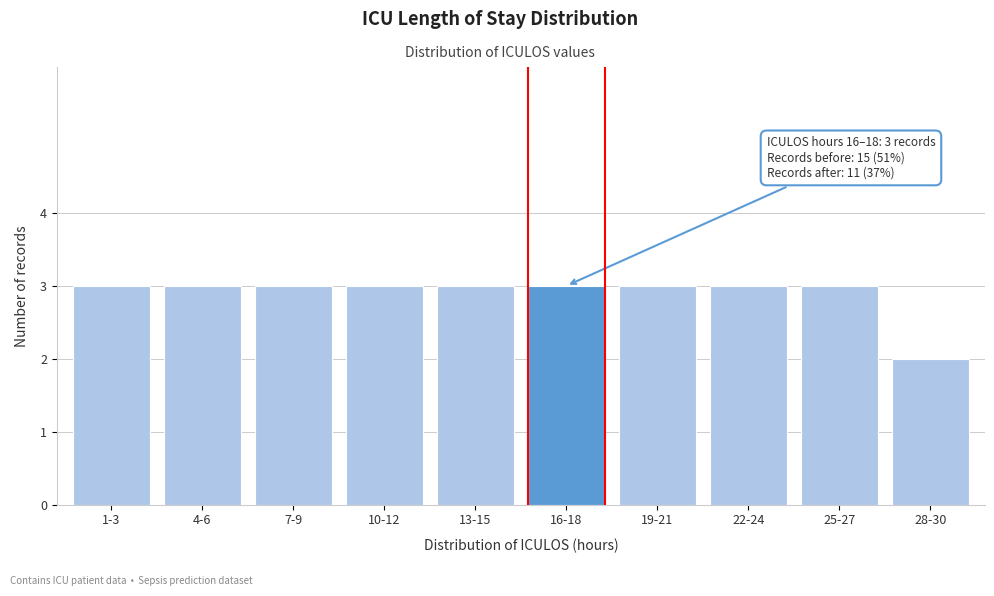

Reading right to left, what are all the values shown in this chart?

28-30=2	25-27=3	22-24=3	19-21=3	16-18=3	13-15=3	10-12=3	7-9=3	4-6=3	1-3=3